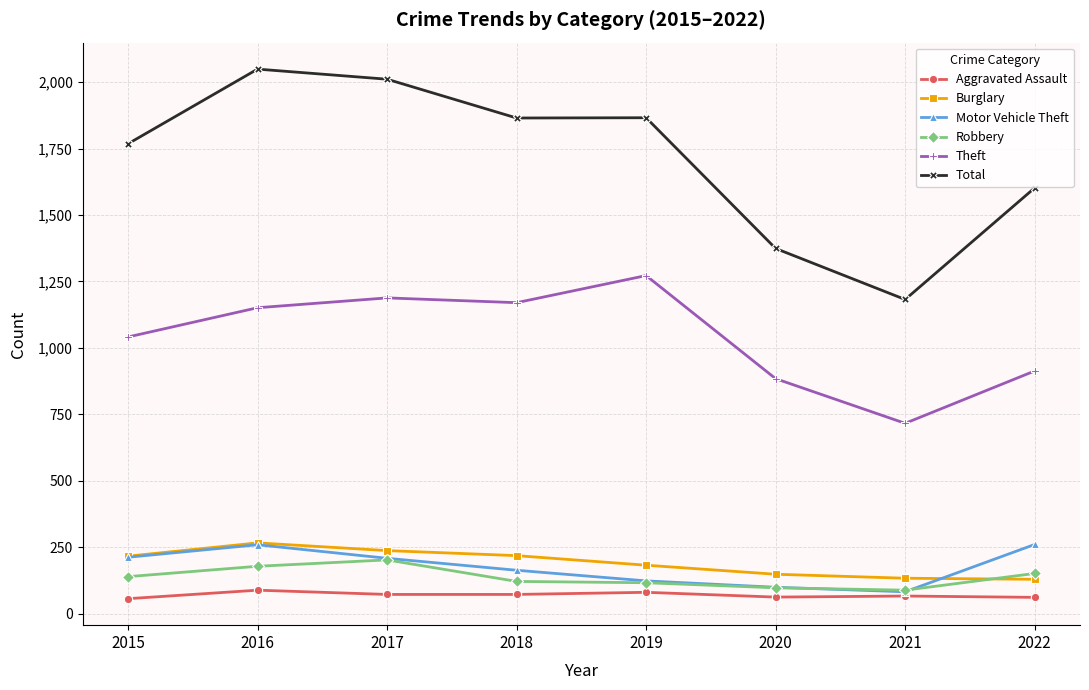

True or false: Motor Vehicle Theft and Total cross at least once.

False